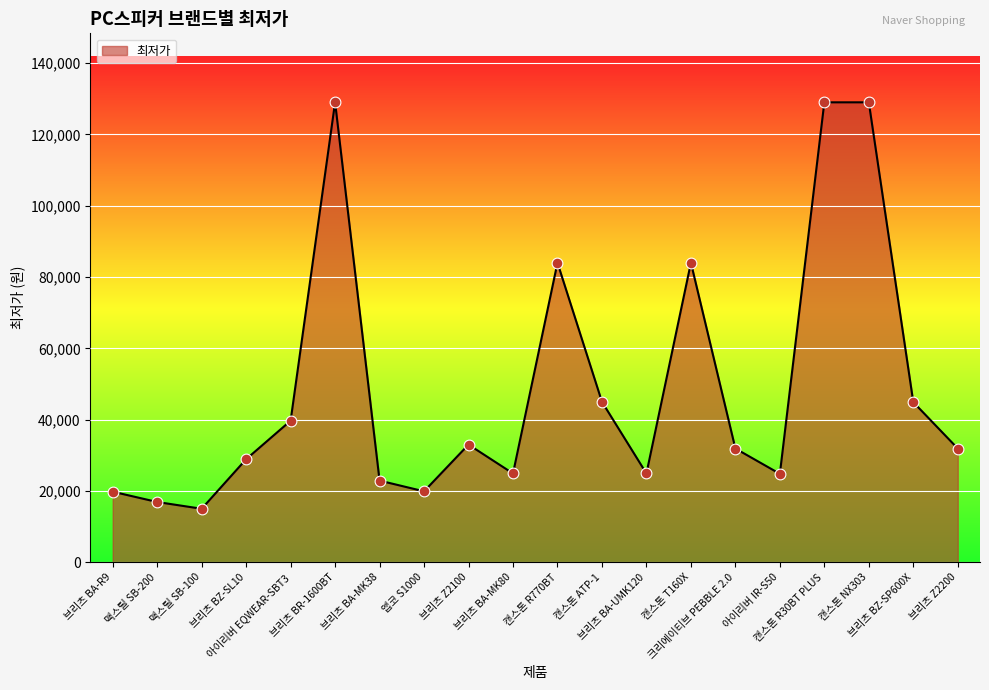

Between 브리츠 BA-MK38 and 브리츠 BA-R9, which is larger?

브리츠 BA-MK38